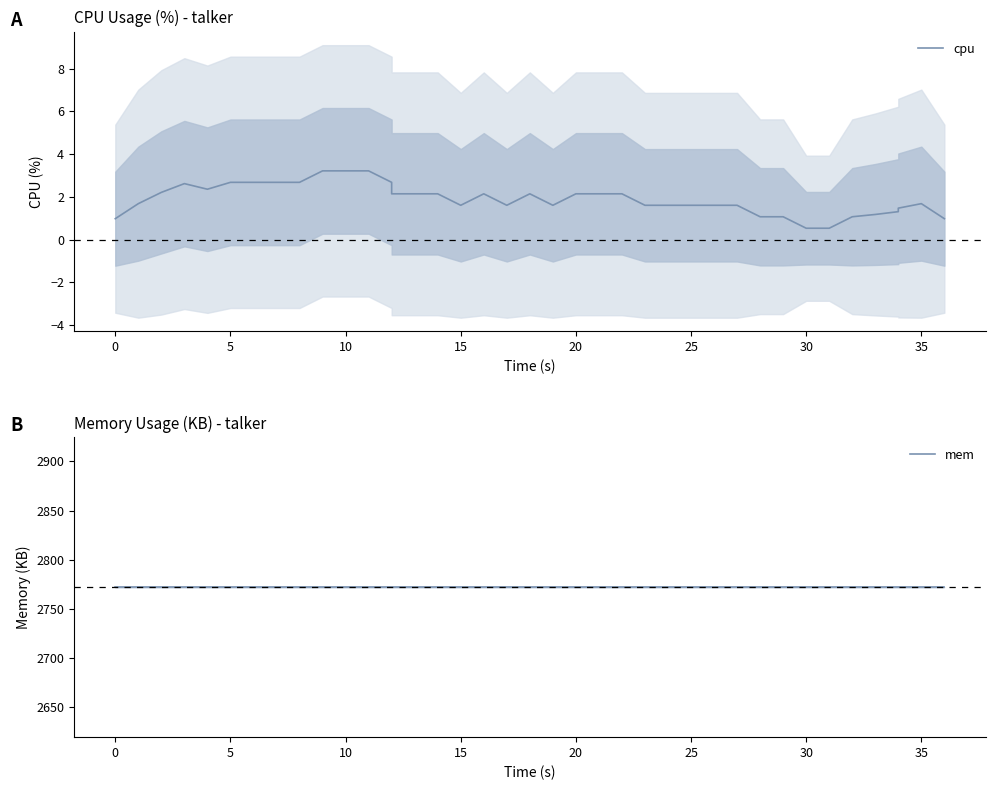

Reading right to left, list all the values displayed in this chart.

cpu: 1.0	1.7	1.5	1.3	1.2	1.1	0.5	0.5	1.1	1.1	1.6	1.6	1.6	1.6	1.6	2.1	2.1	2.1	2.1	1.6	2.1	1.6	2.1	1.6	2.1	2.1	2.1	2.7	3.2	3.2	3.2	2.7	2.7	2.7	2.7	2.4	2.6	2.2	1.7	1.0
mem: 2772.0	2772.0	2772.0	2772.0	2772.0	2772.0	2772.0	2772.0	2772.0	2772.0	2772.0	2772.0	2772.0	2772.0	2772.0	2772.0	2772.0	2772.0	2772.0	2772.0	2772.0	2772.0	2772.0	2772.0	2772.0	2772.0	2772.0	2772.0	2772.0	2772.0	2772.0	2772.0	2772.0	2772.0	2772.0	2772.0	2772.0	2772.0	2772.0	2772.0